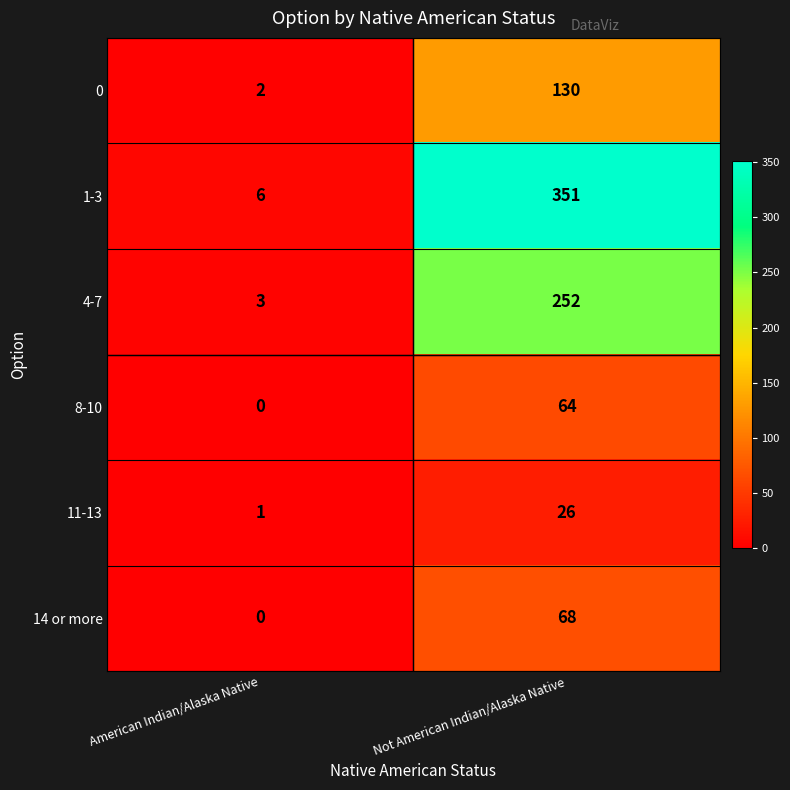

List the series in order of their peak value, lowest first.

11-13, 8-10, 14 or more, 0, 4-7, 1-3